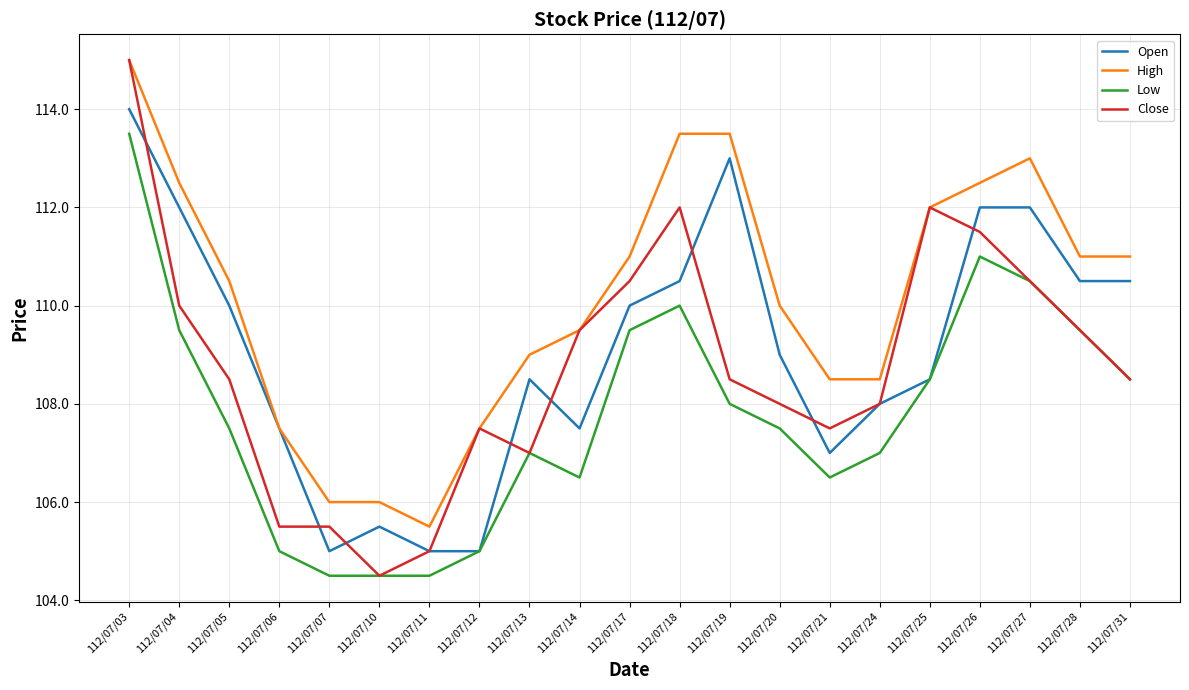

What is the sum of the Low values at 112/07/26 and 112/07/27?

221.5